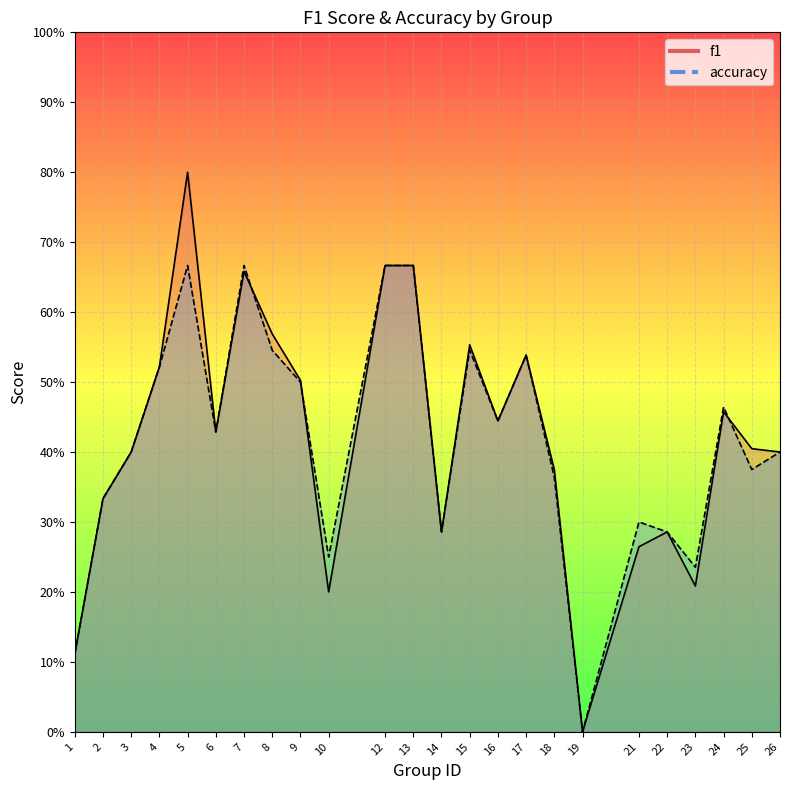

What are all the series names shown in the legend?

f1, accuracy